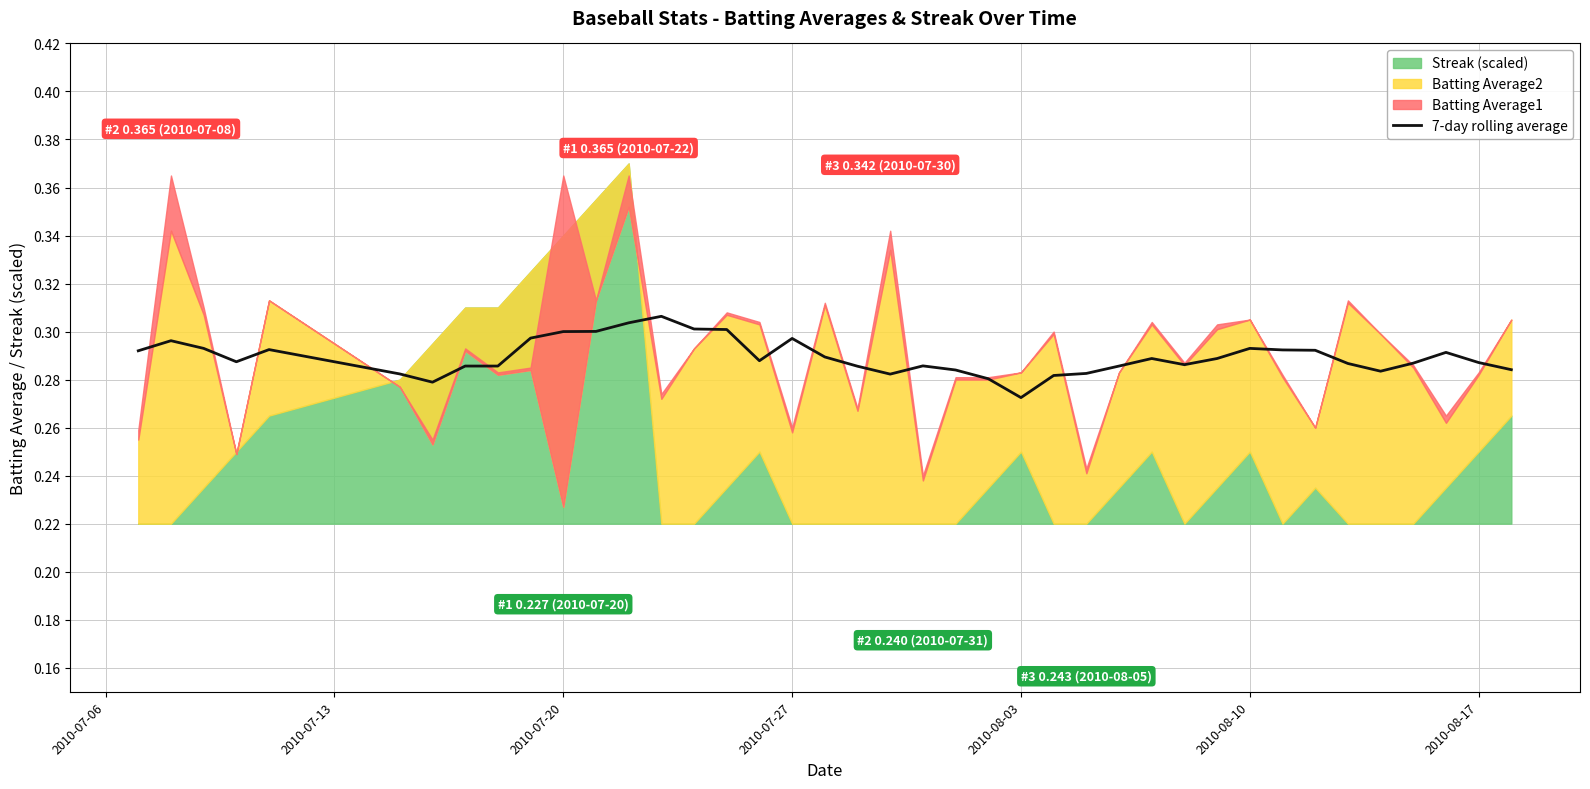

Where is 7-day rolling average nearest to the value 0?

2010-08-03